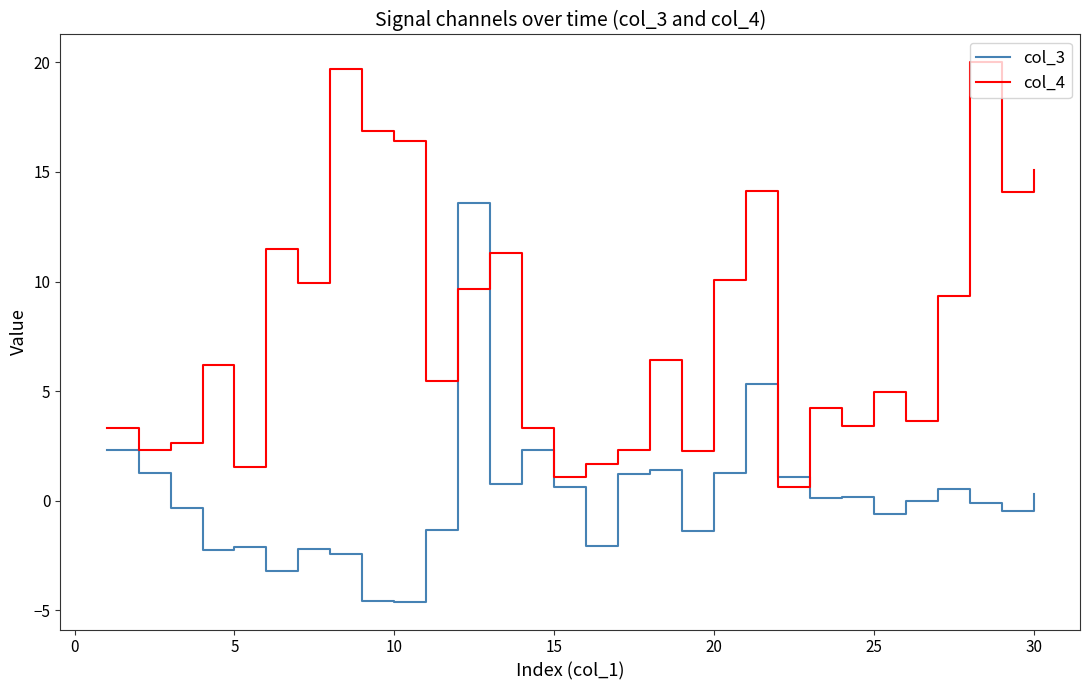

Rank the series by their average value, from lowest to highest.

col_3, col_4